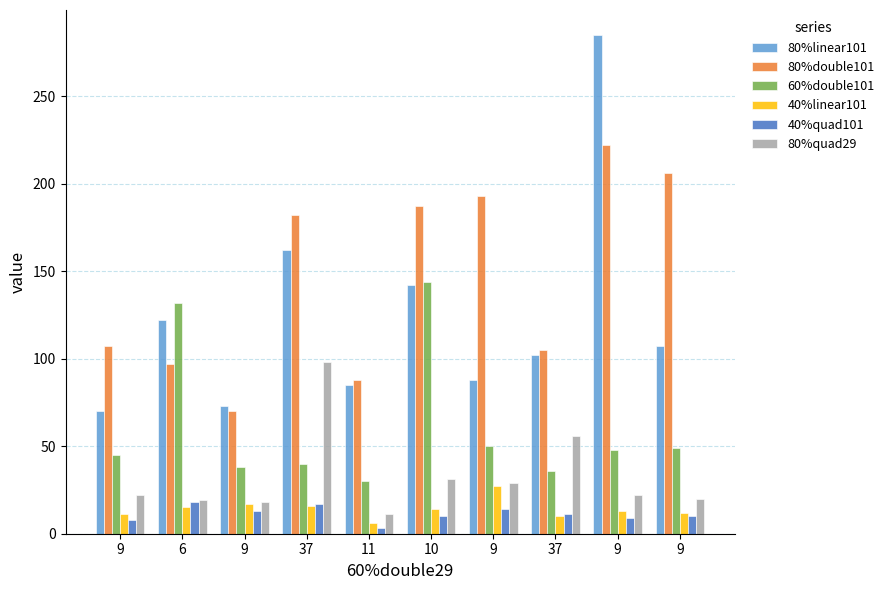

Which series has the largest range (max minus min)?

80%linear101